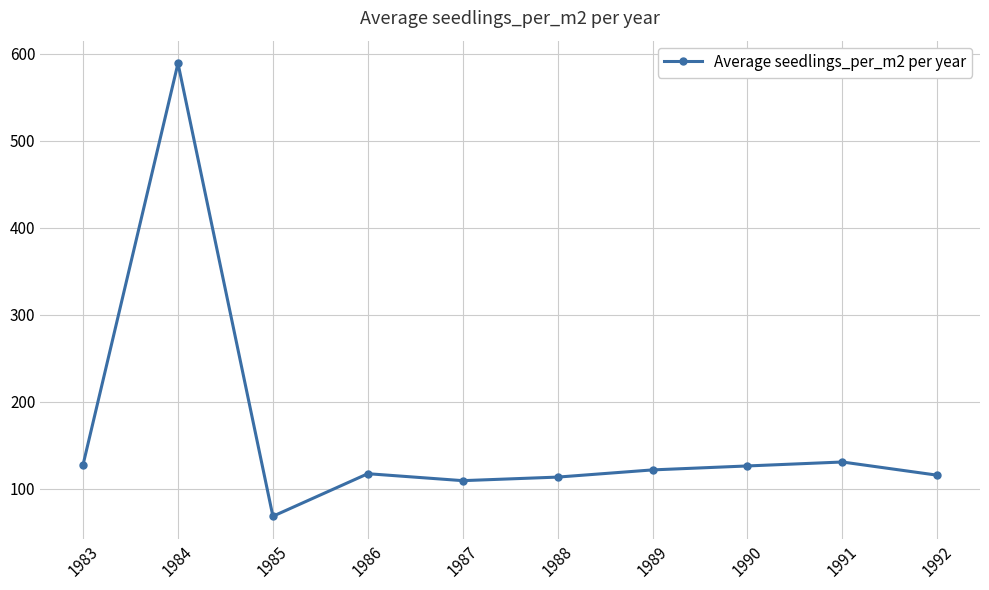

Approximately how many times larger is the value at 1984 compared to 1983?

4.6